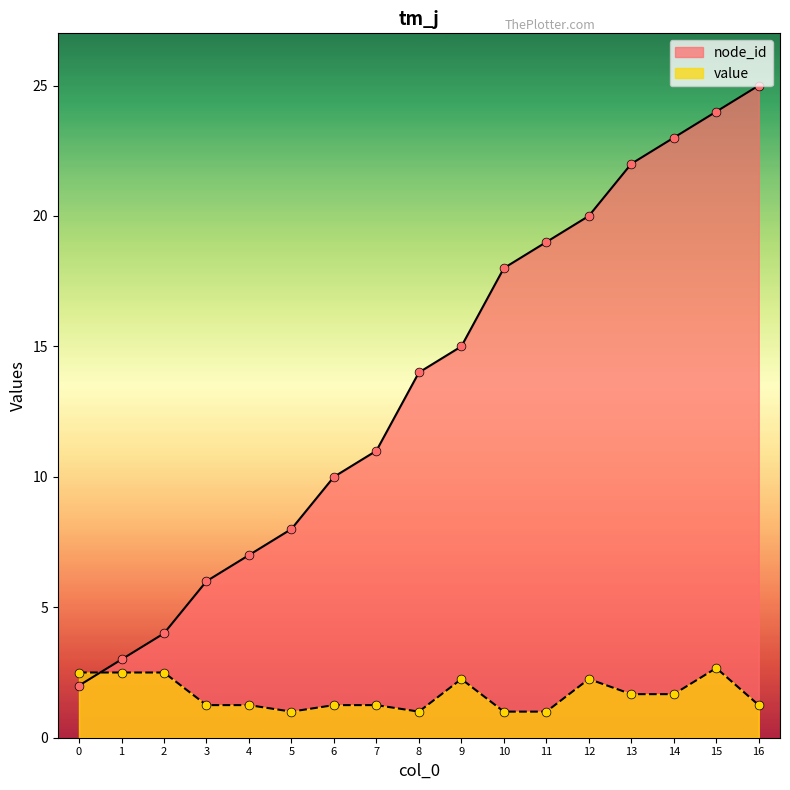

Which series has the largest Y range (max minus min)?

node_id